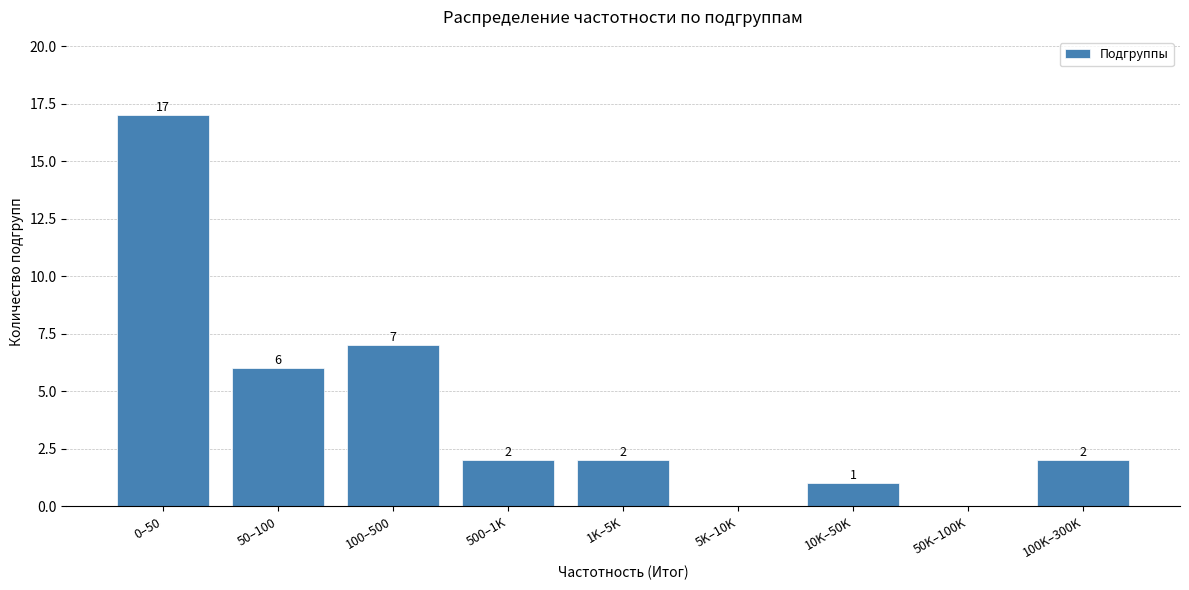

Reading left to right, what are all the values shown in this chart?

0–50=17	50–100=6	100–500=7	500–1K=2	1K–5K=2	5K–10K=0	10K–50K=1	50K–100K=0	100K–300K=2